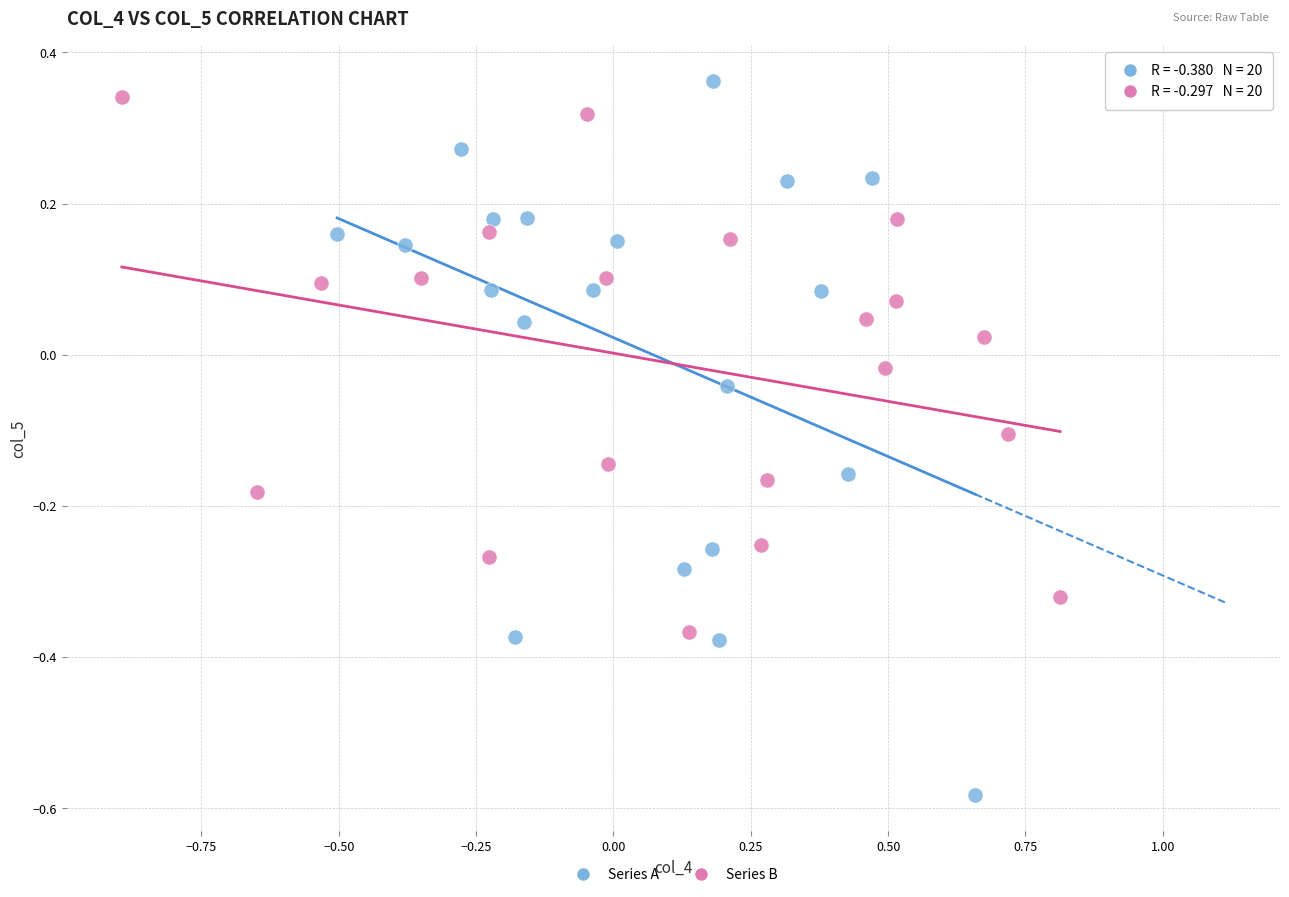

What are all the series names shown in the legend?

Series A, Series B